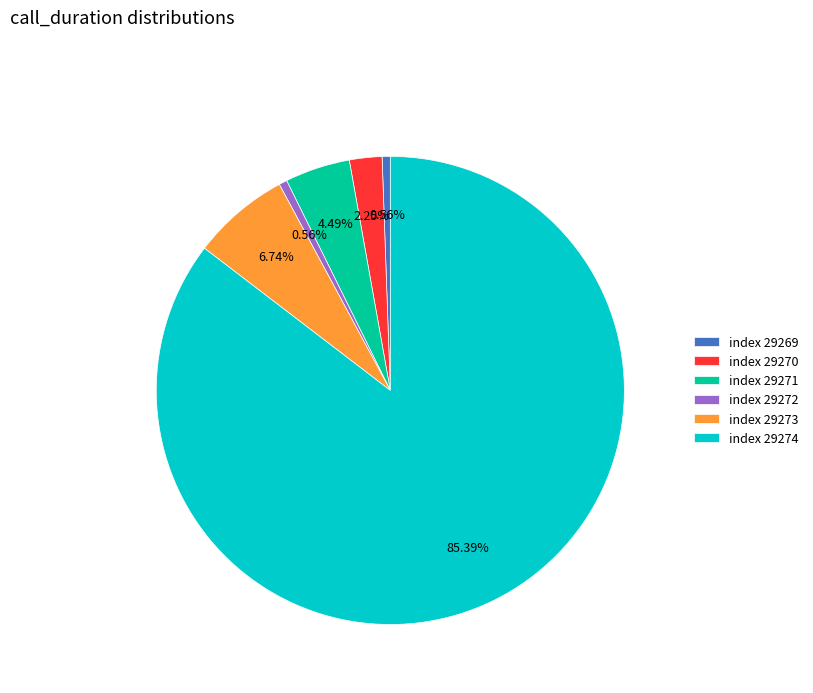

Do index 29271 and index 29273 together represent more than half of the pie?

No